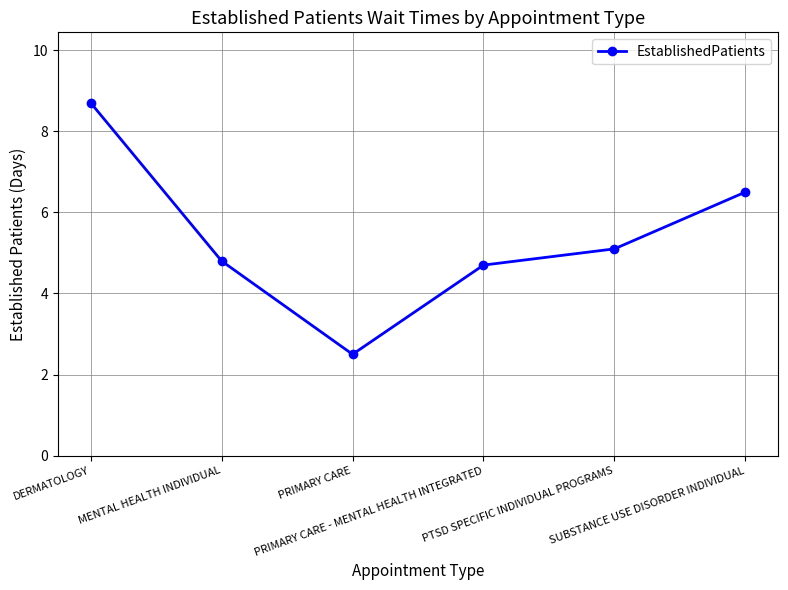

What is the sum of all values?

32.3